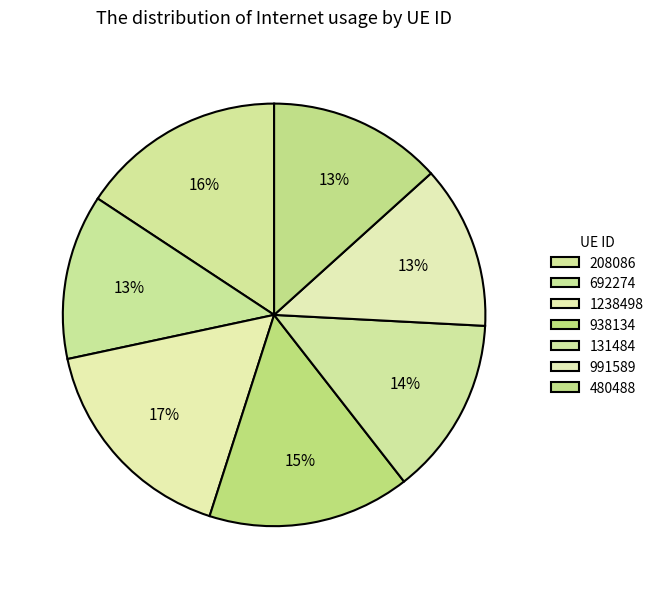

What is the total percentage of 131484 and 1238498?

30.3%